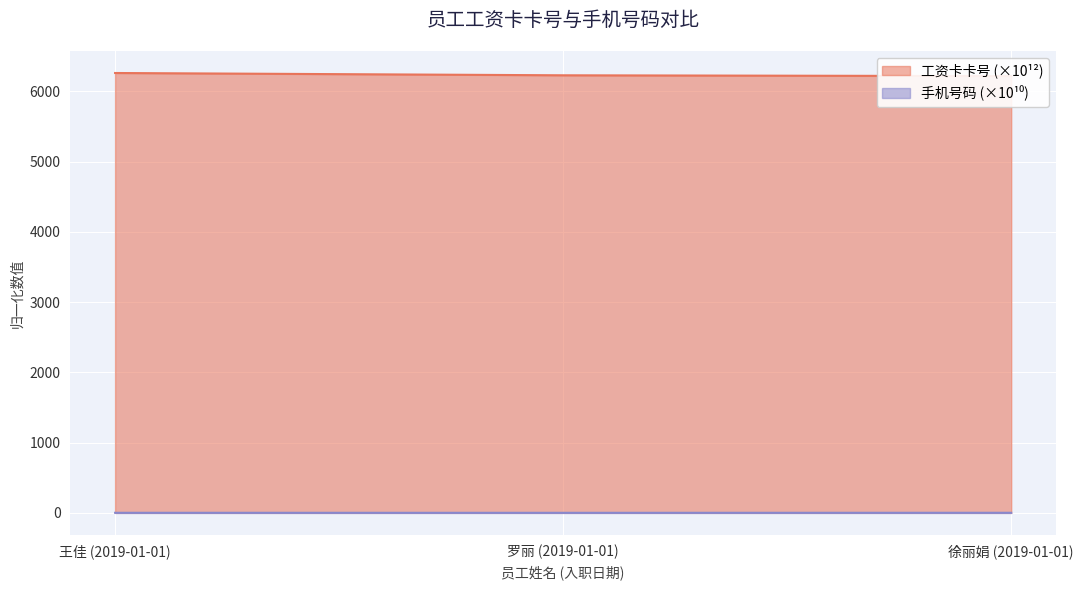

At how many categories does at least one series exceed 5323?

3